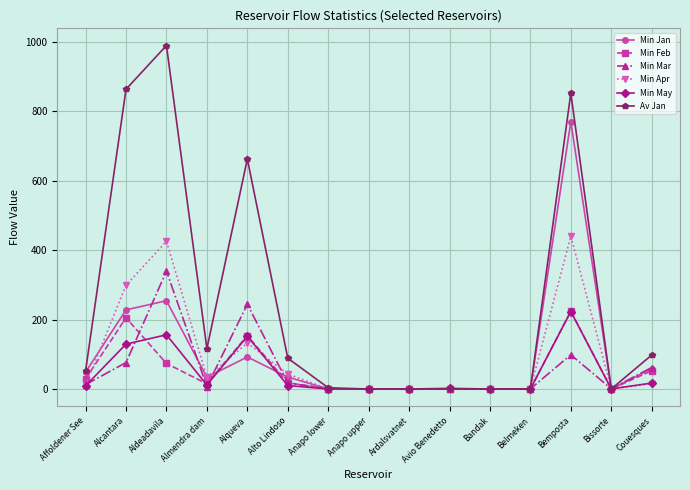

At which label does Min Apr first exceed 11?

Affoldener See